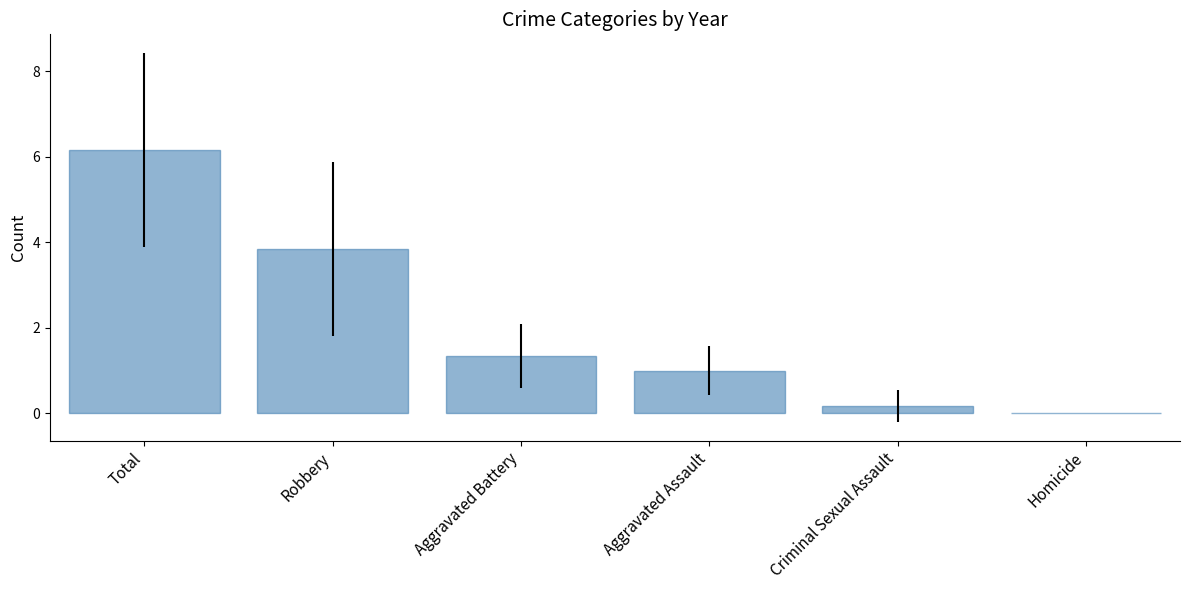

True or false: the data shows 0.5 at Aggravated Battery.

False